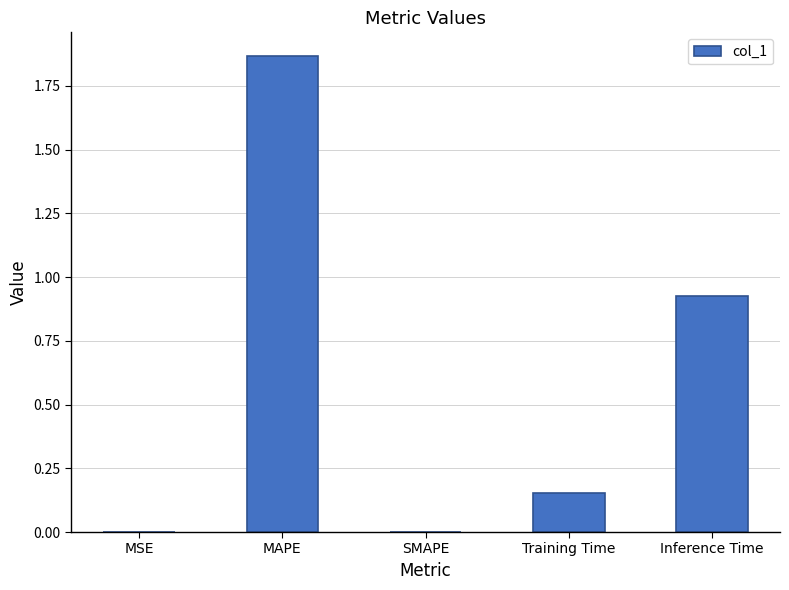

What is the change in value from MSE to Training Time?

+0.2